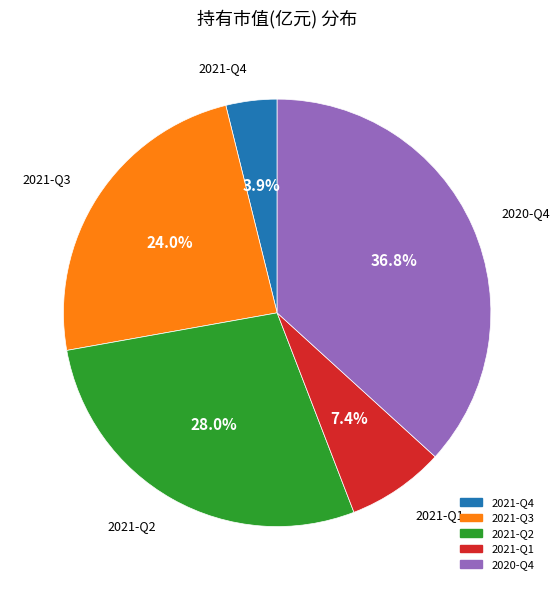

The 2021-Q2 slice represents 28% of the pie. True or false?

True